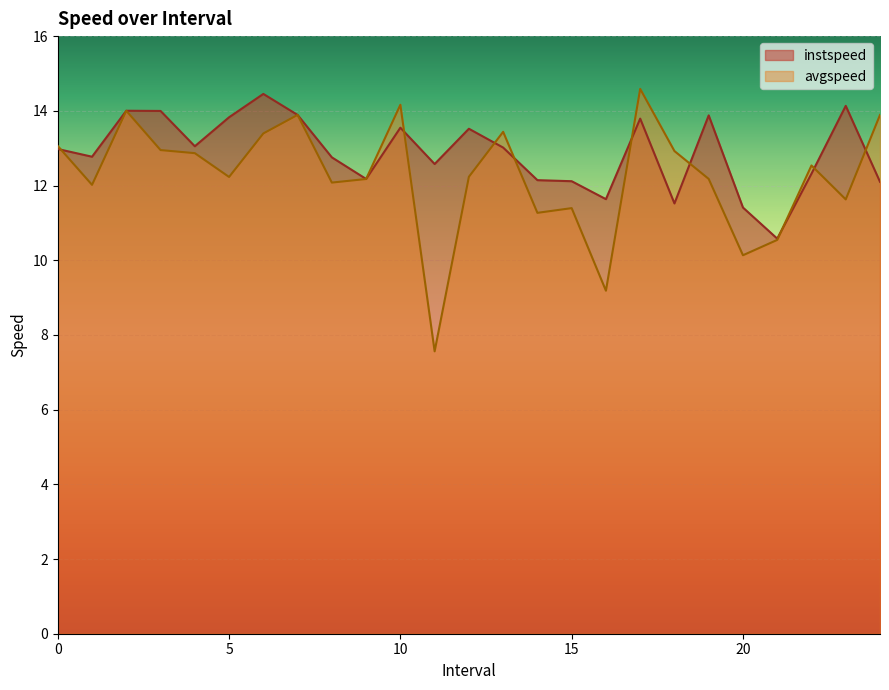

Does the chart display data point markers on the line(s)?

No